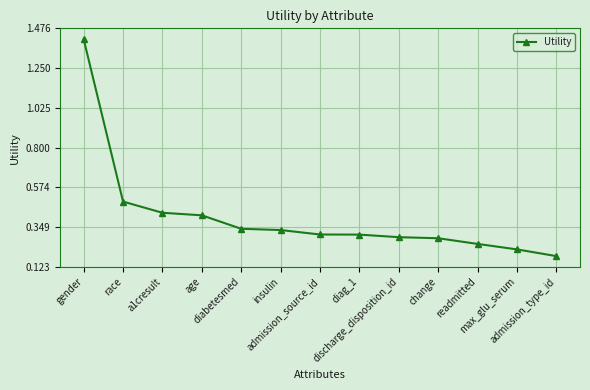

What position from the right is admission_type_id?

1